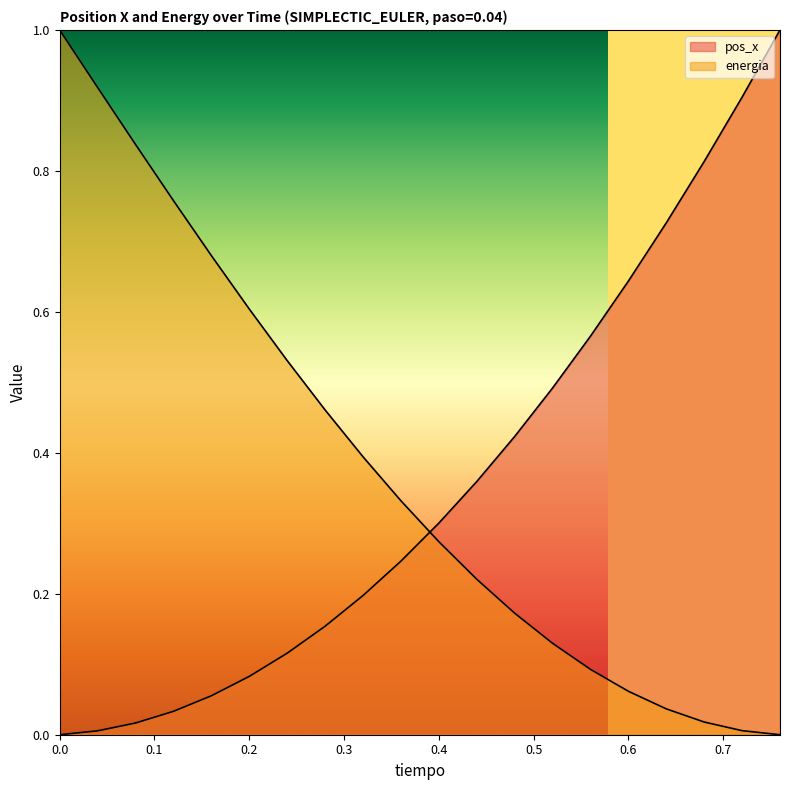

At 0.47999993, list the series in order from largest to smallest.

pos_x, energia